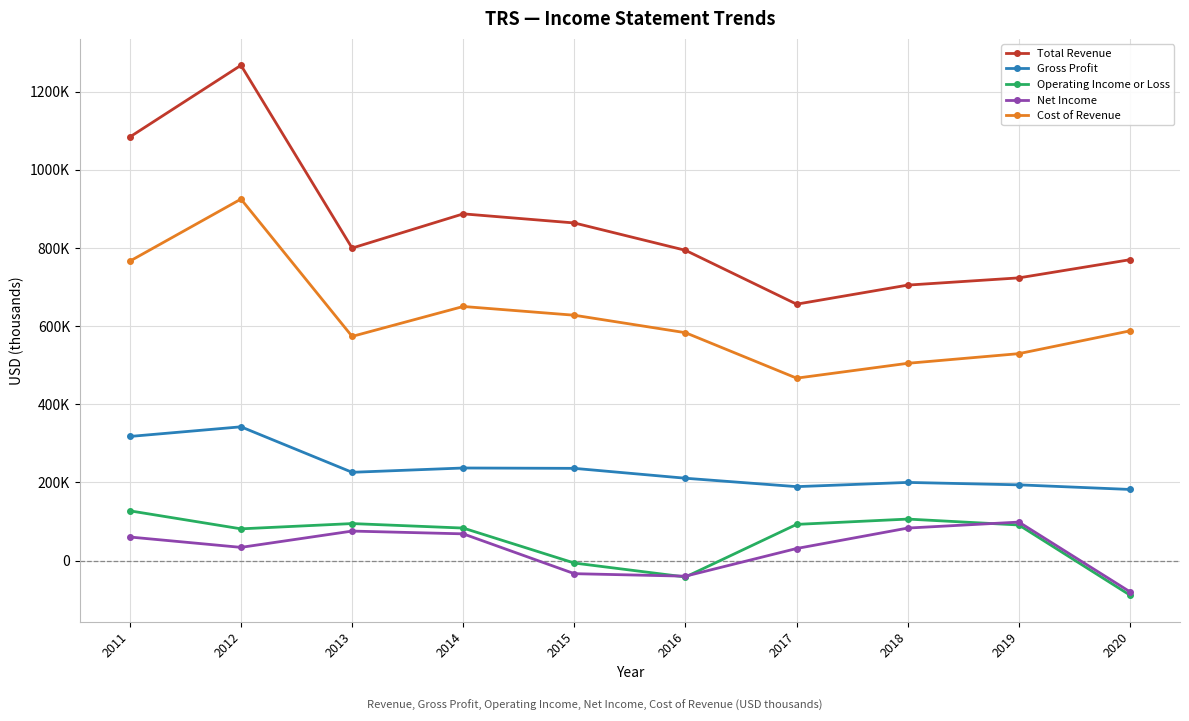

What are all the series names shown in the legend?

Total Revenue, Gross Profit, Operating Income or Loss, Net Income, Cost of Revenue